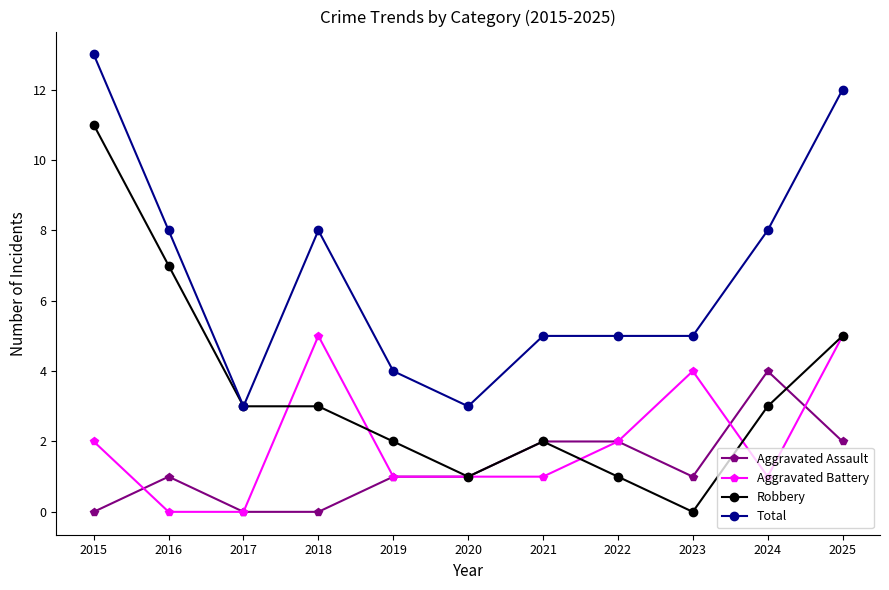

Reading left to right, transcribe all the data shown in this chart.

Aggravated Assault: 2015=0	2016=1	2017=0	2018=0	2019=1	2020=1	2021=2	2022=2	2023=1	2024=4	2025=2
Aggravated Battery: 2015=2	2016=0	2017=0	2018=5	2019=1	2020=1	2021=1	2022=2	2023=4	2024=1	2025=5
Robbery: 2015=11	2016=7	2017=3	2018=3	2019=2	2020=1	2021=2	2022=1	2023=0	2024=3	2025=5
Total: 2015=13	2016=8	2017=3	2018=8	2019=4	2020=3	2021=5	2022=5	2023=5	2024=8	2025=12